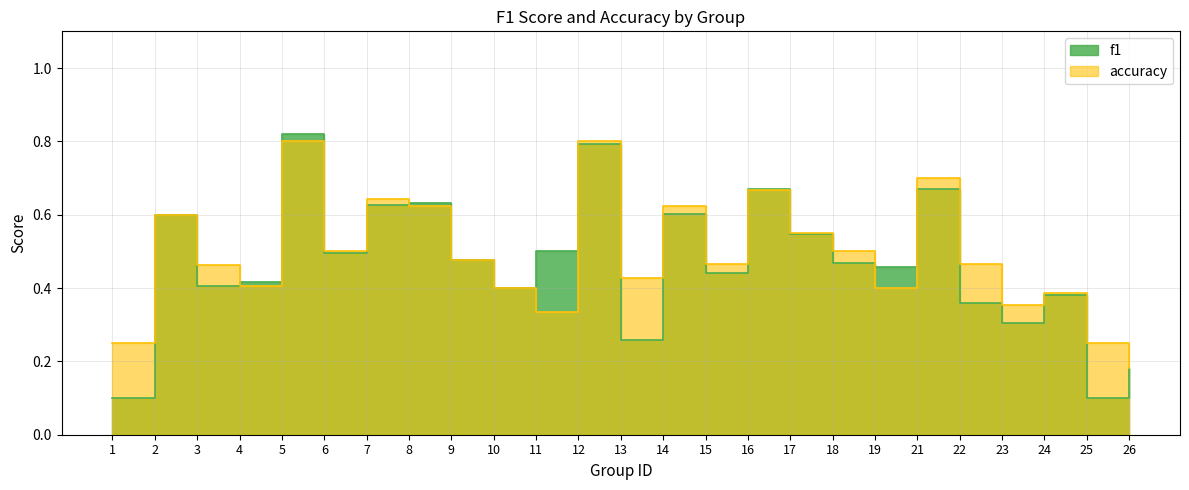

How many times do accuracy and f1 cross each other?

8